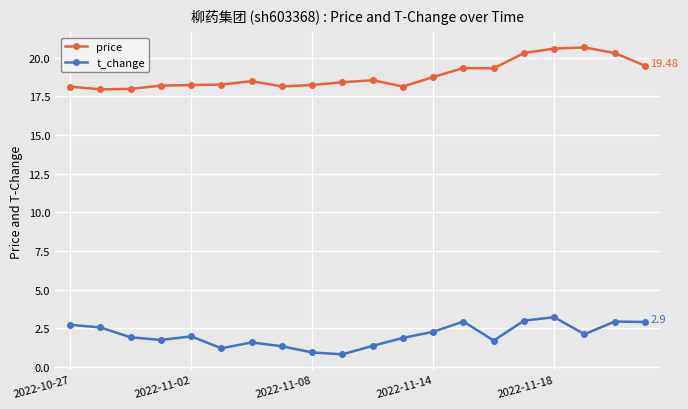

True or false: price and t_change cross at least once.

False